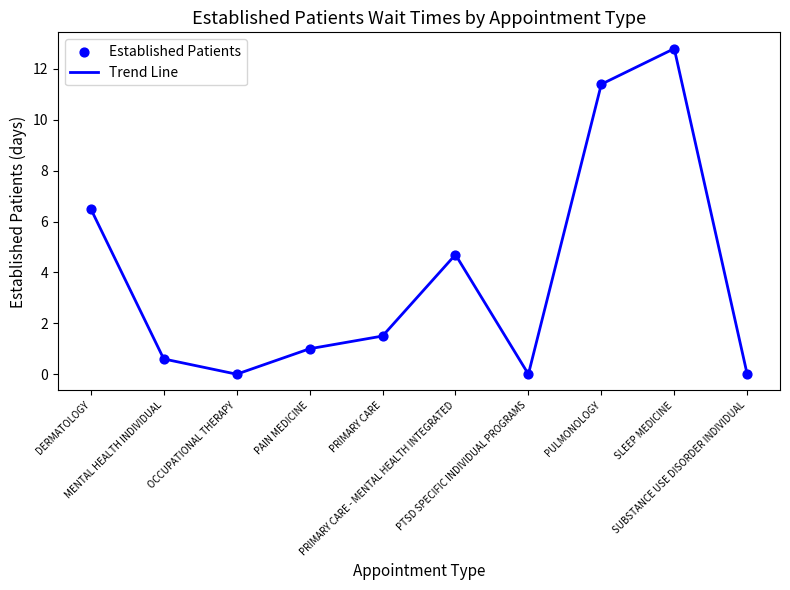

What is the greatest value displayed?

12.8